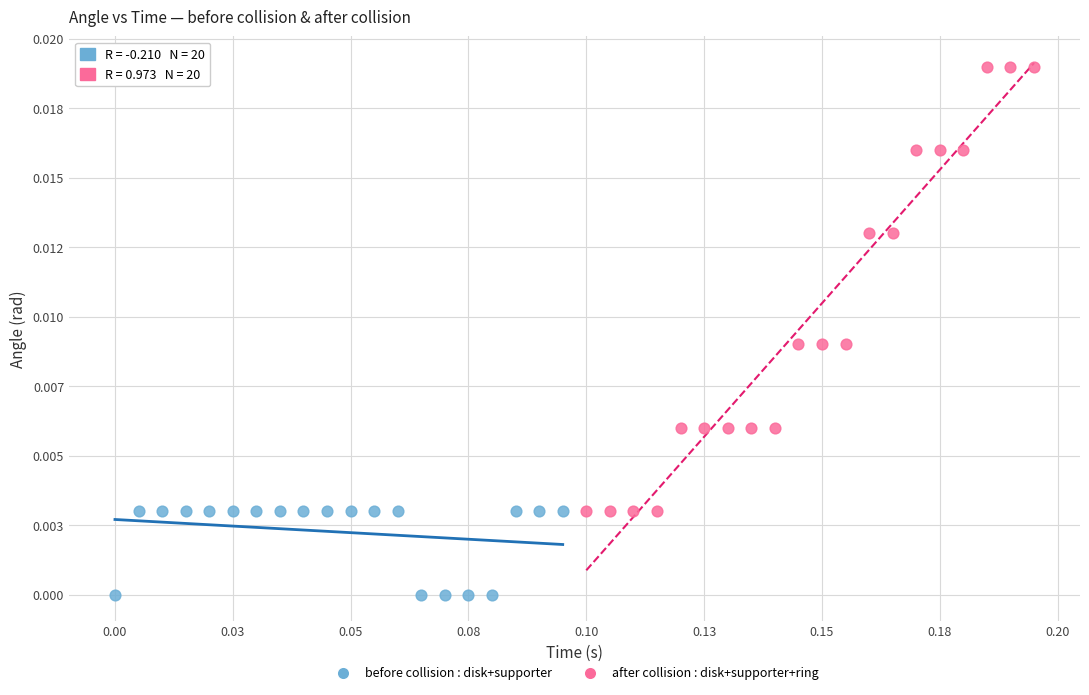

Which series has the widest spread of Y values?

after collision : disk+supporter+ring